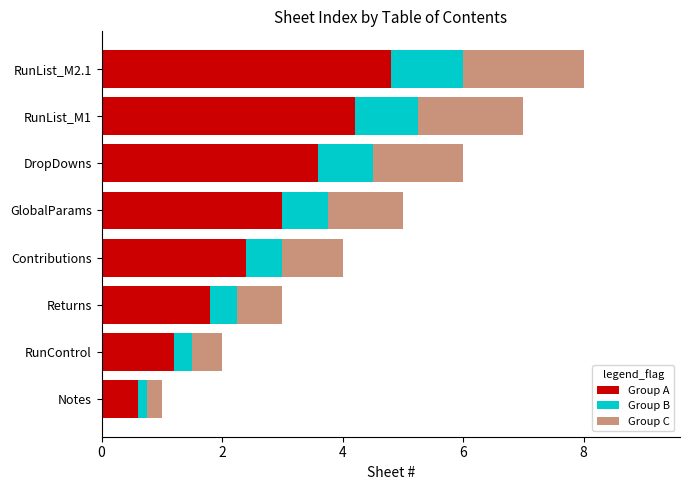

The value of Group A at Contributions is 2.4. True or false?

True